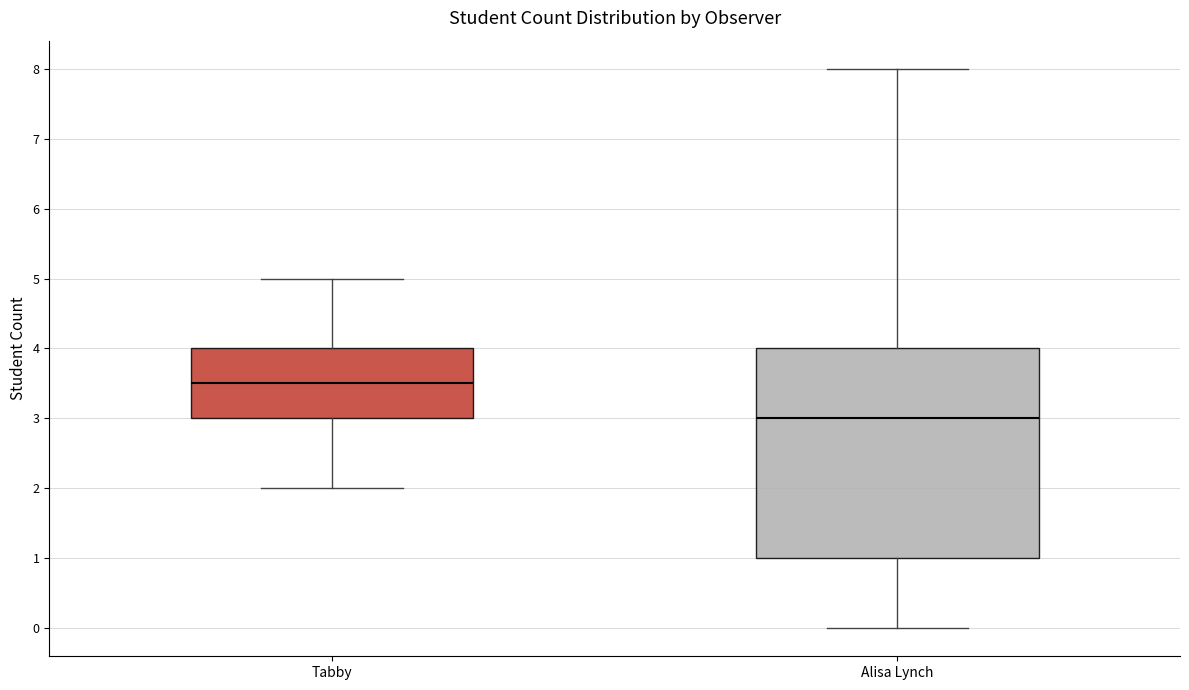

Comparing the boxes themselves (not the whiskers), which one is the tallest?

Alisa Lynch